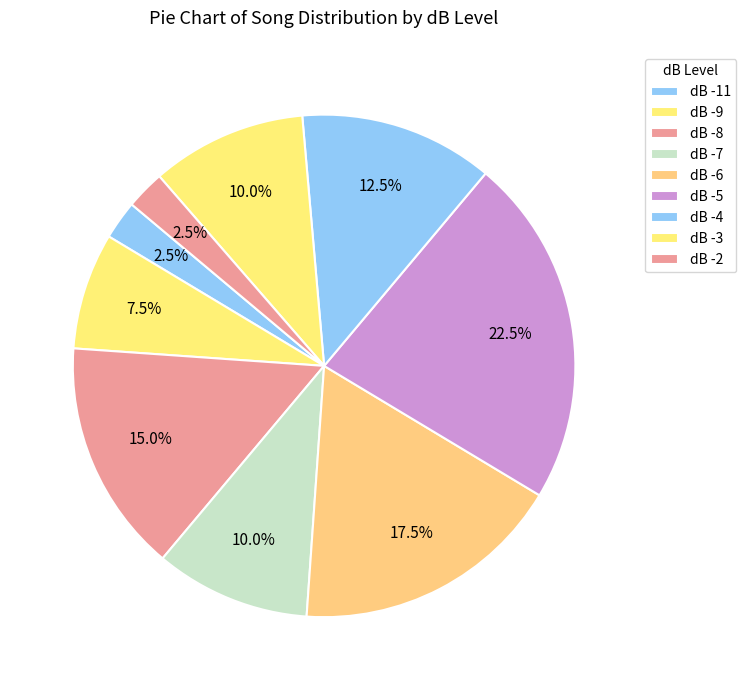

How many segments does this pie chart have?

9